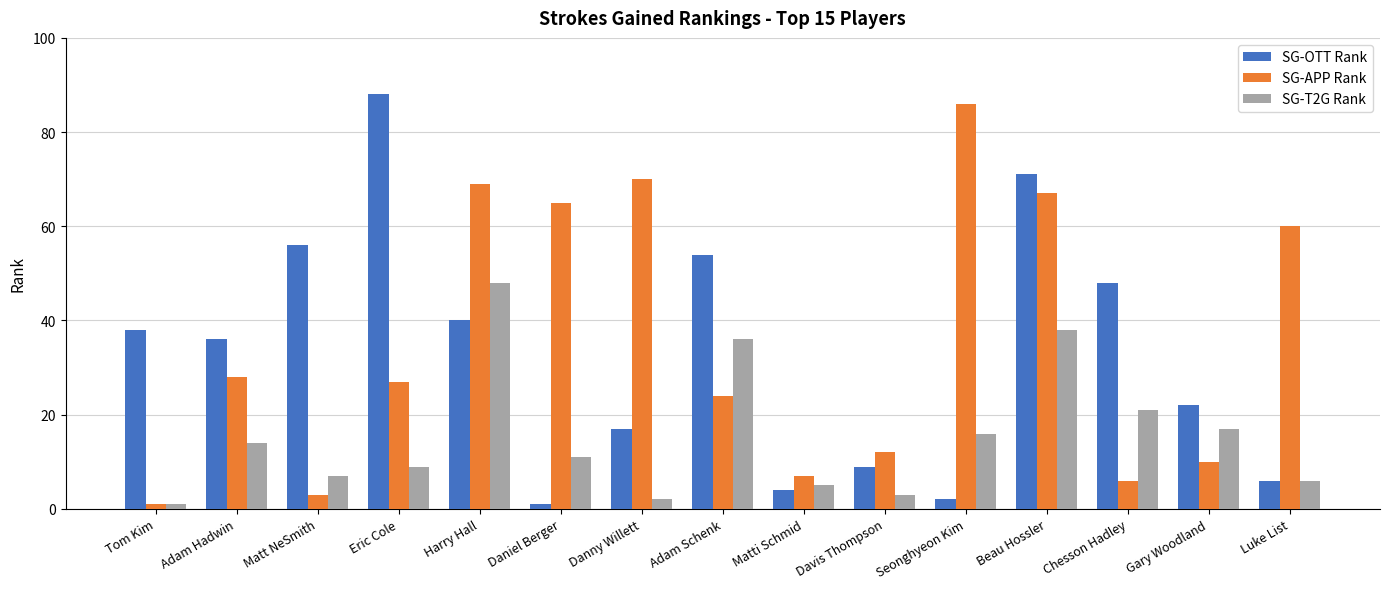

Reading left to right, list all the values displayed in this chart.

SG-OTT Rank: Tom Kim=38	Adam Hadwin=36	Matt NeSmith=56	Eric Cole=88	Harry Hall=40	Daniel Berger=1	Danny Willett=17	Adam Schenk=54	Matti Schmid=4	Davis Thompson=9	Seonghyeon Kim=2	Beau Hossler=71	Chesson Hadley=48	Gary Woodland=22	Luke List=6
SG-APP Rank: Tom Kim=1	Adam Hadwin=28	Matt NeSmith=3	Eric Cole=27	Harry Hall=69	Daniel Berger=65	Danny Willett=70	Adam Schenk=24	Matti Schmid=7	Davis Thompson=12	Seonghyeon Kim=86	Beau Hossler=67	Chesson Hadley=6	Gary Woodland=10	Luke List=60
SG-T2G Rank: Tom Kim=1	Adam Hadwin=14	Matt NeSmith=7	Eric Cole=9	Harry Hall=48	Daniel Berger=11	Danny Willett=2	Adam Schenk=36	Matti Schmid=5	Davis Thompson=3	Seonghyeon Kim=16	Beau Hossler=38	Chesson Hadley=21	Gary Woodland=17	Luke List=6